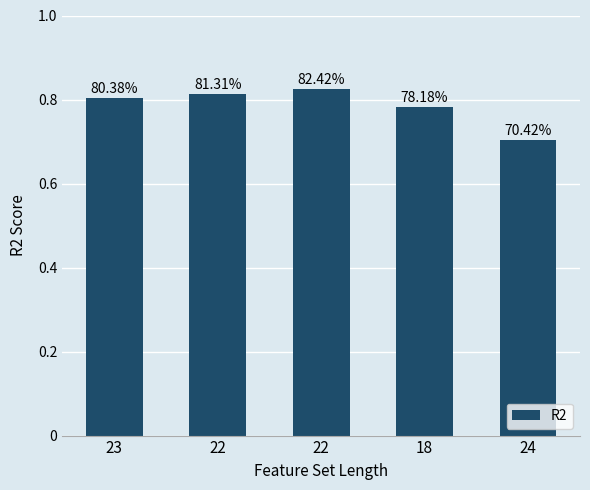

Read the value at 22.

0.8